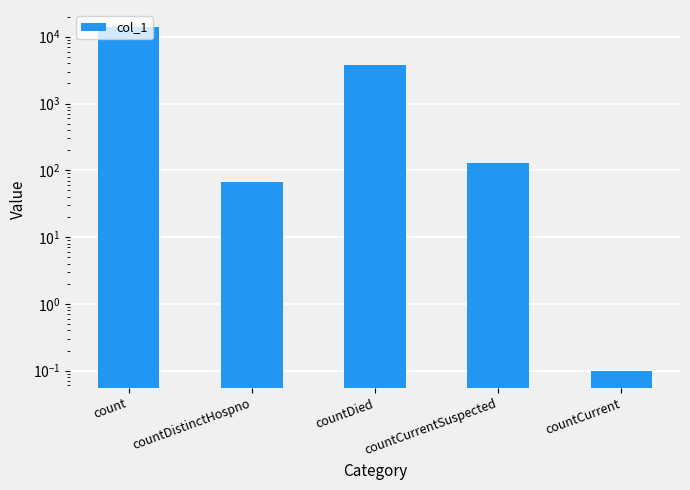

What is the sum of all values?

17919.1